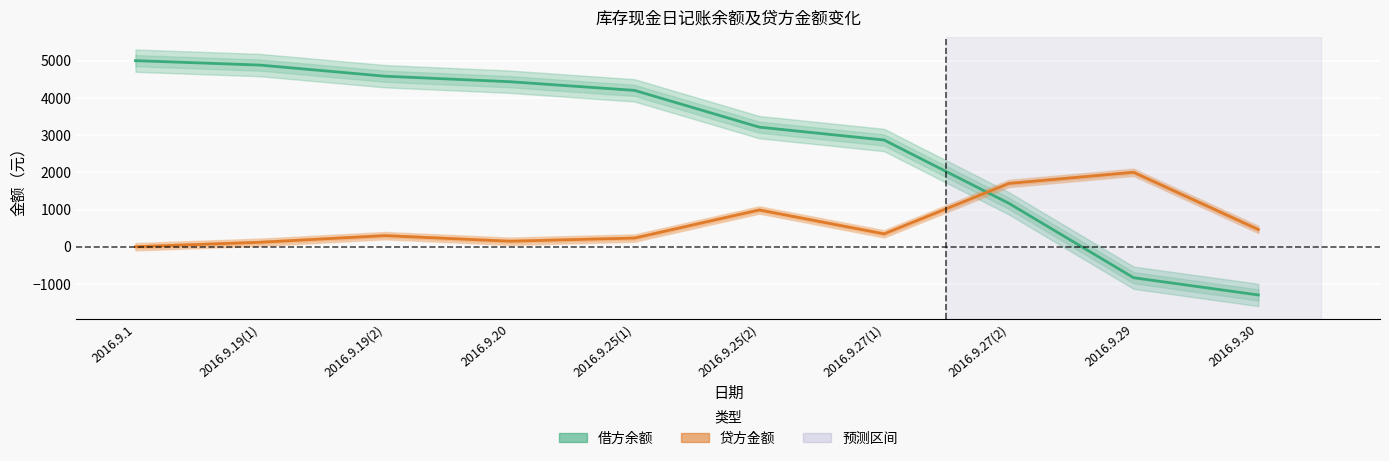

How many lines are shown in the chart?

2